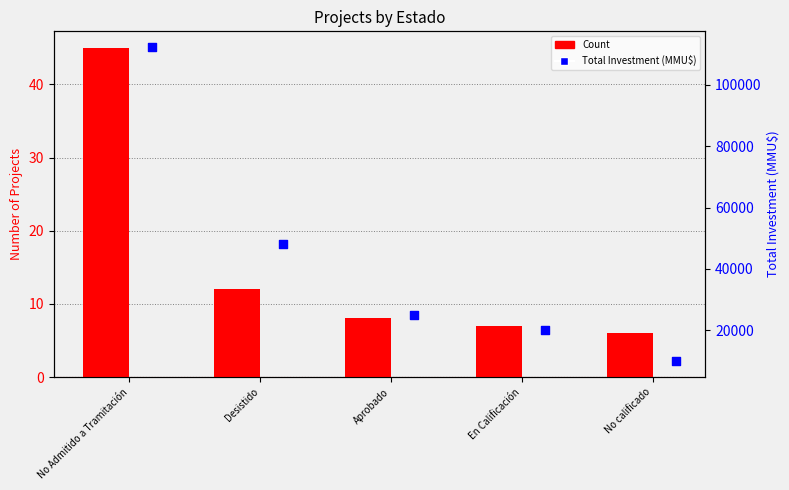

At how many categories does at least one series exceed 71837?

1